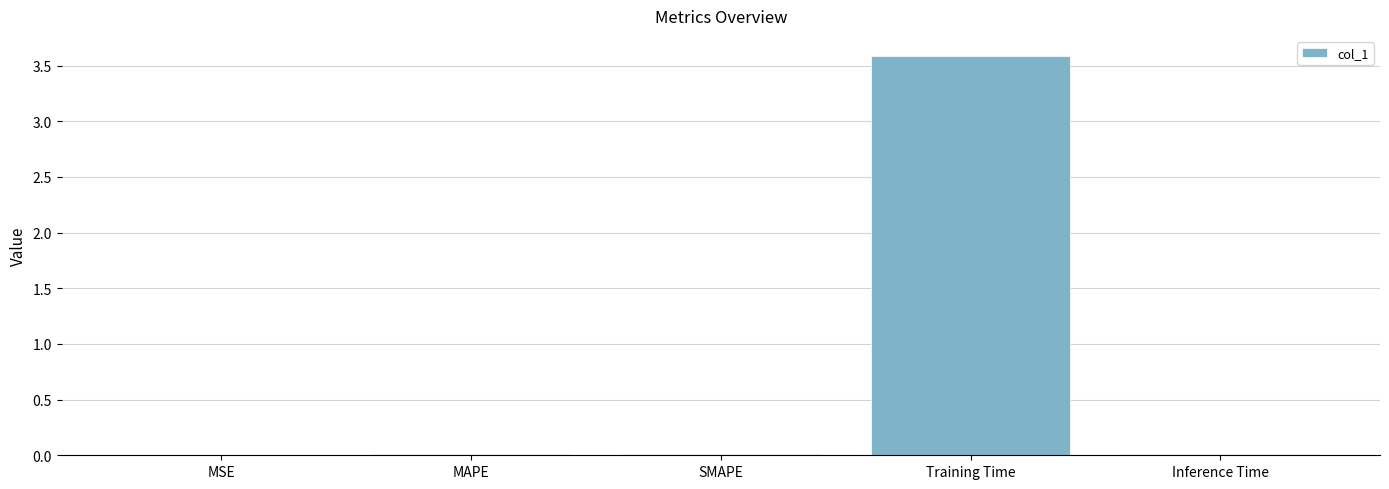

What is the sum of all values?

3.6